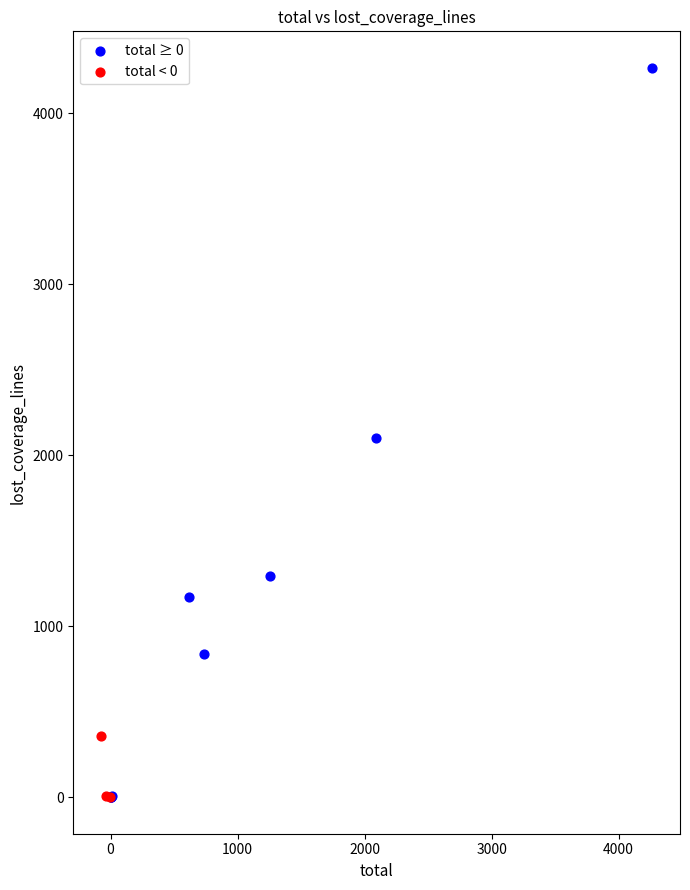

Which series contains the highest Y value?

total ≥ 0